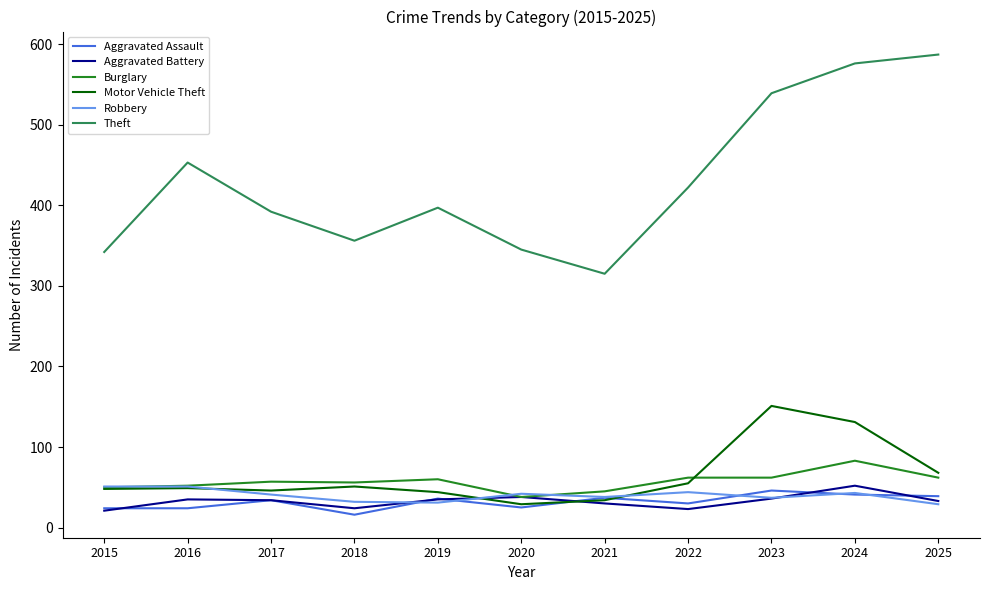

After their last crossing, which series has the higher values: Motor Vehicle Theft or Aggravated Assault?

Motor Vehicle Theft